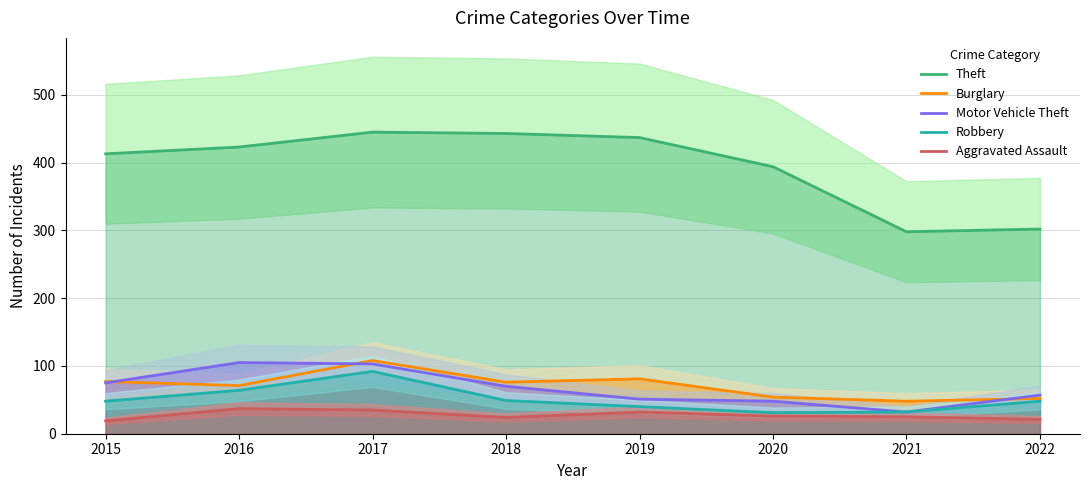

What is the total value across all series at 2018?

662